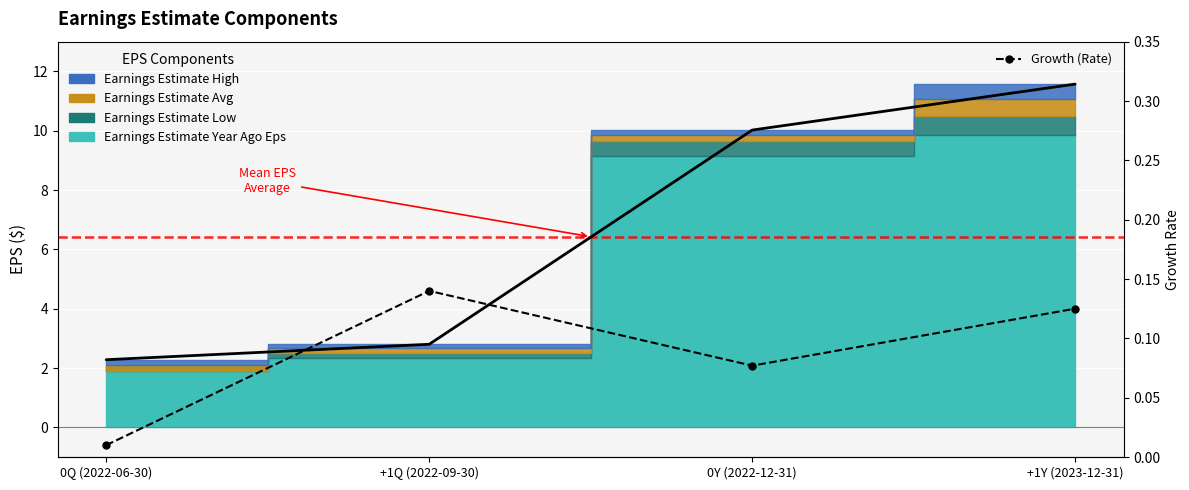

What position from the right is +1Q (2022-09-30)?

3